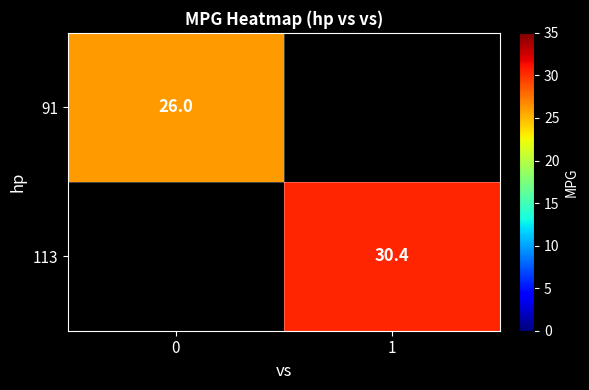

Is it true that 91 equals 43.3 at 0?

False